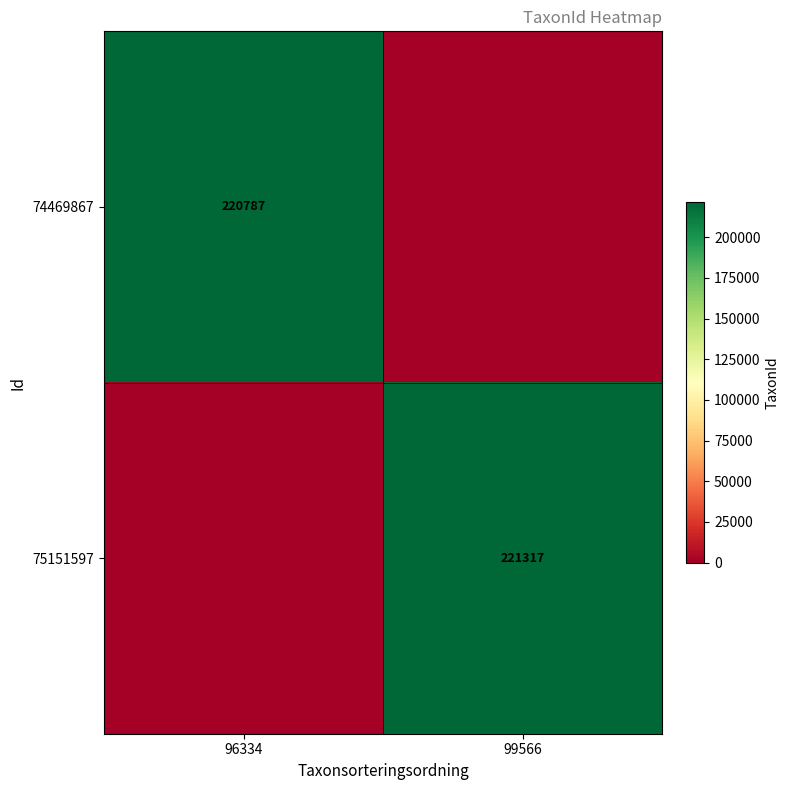

The value of 75151597 at 99566 is 102318. True or false?

False